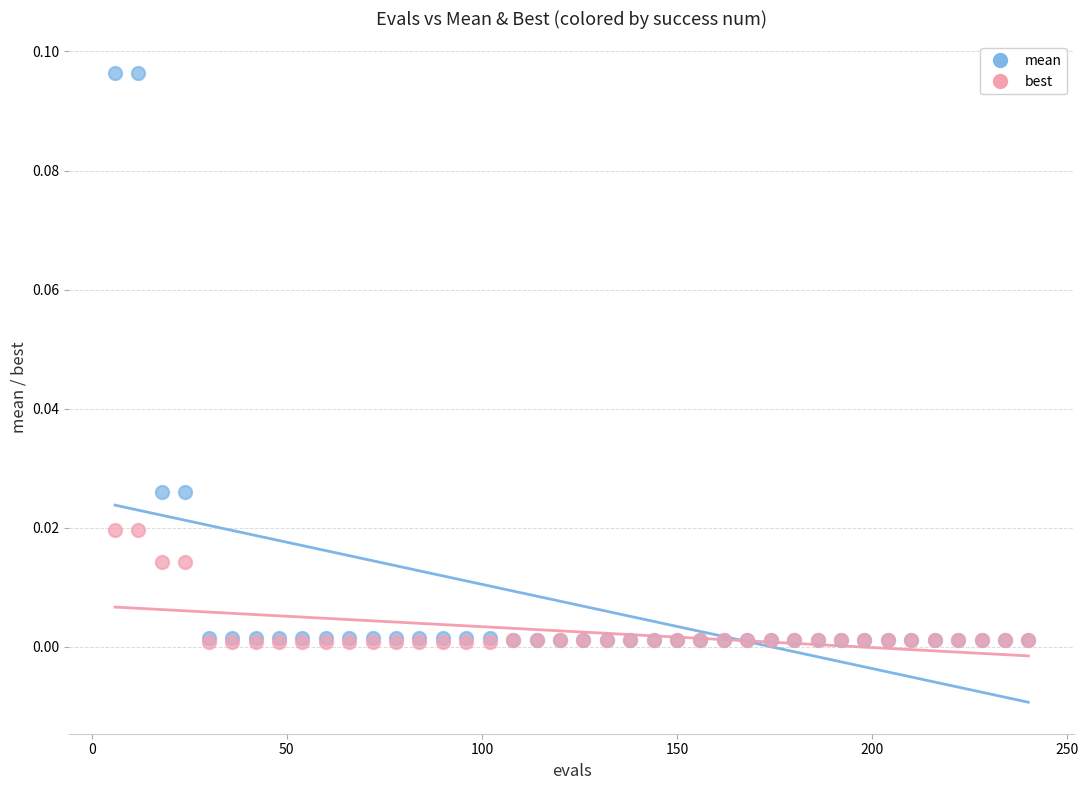

Which series has the widest spread of Y values?

mean